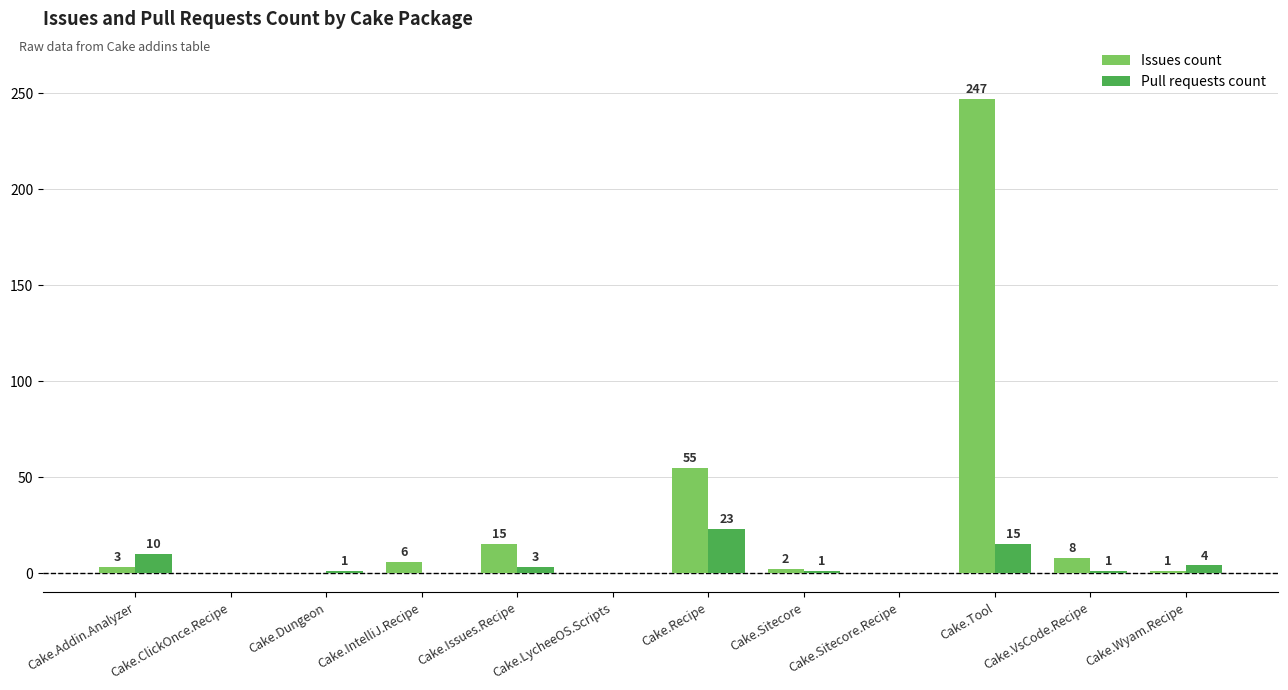

Which series has the largest total across all categories?

Issues count